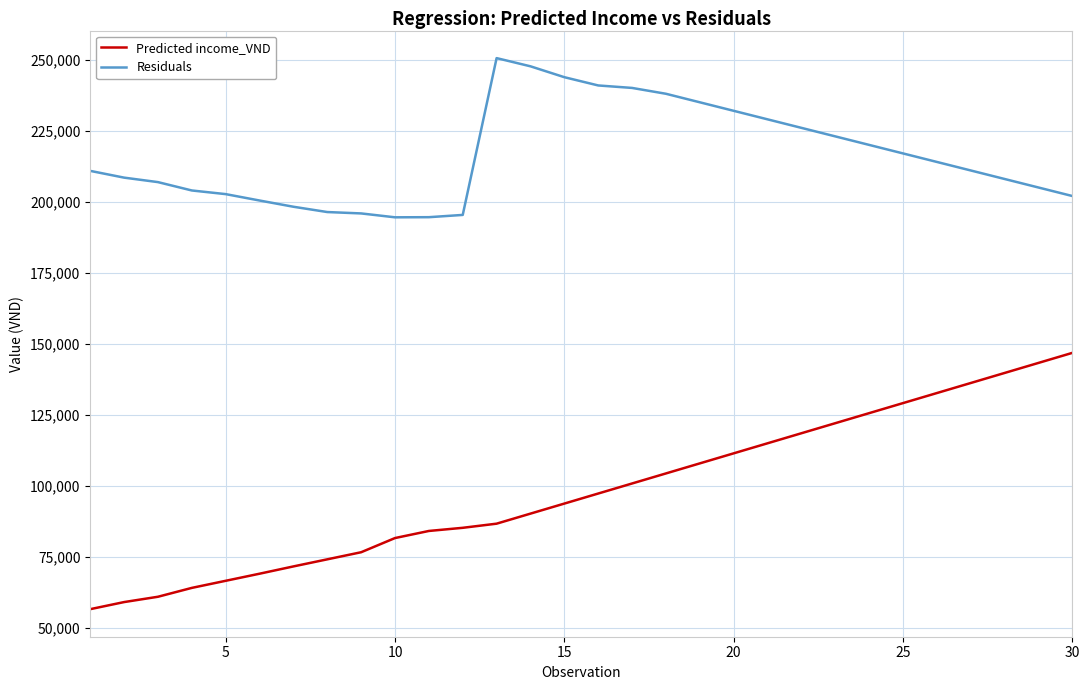

Which series has the widest spread of values?

Predicted income_VND